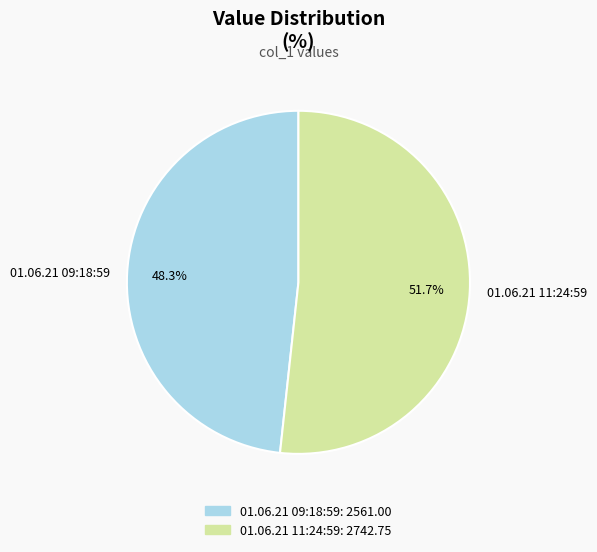

Count the number of slices in the pie.

2